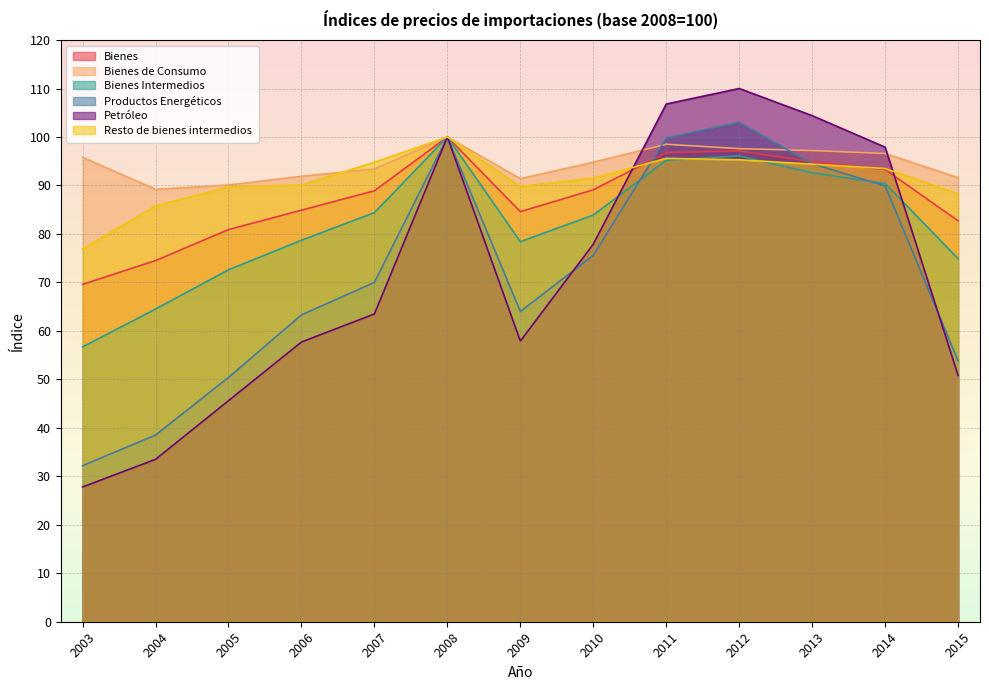

What is the smallest value displayed?

27.8